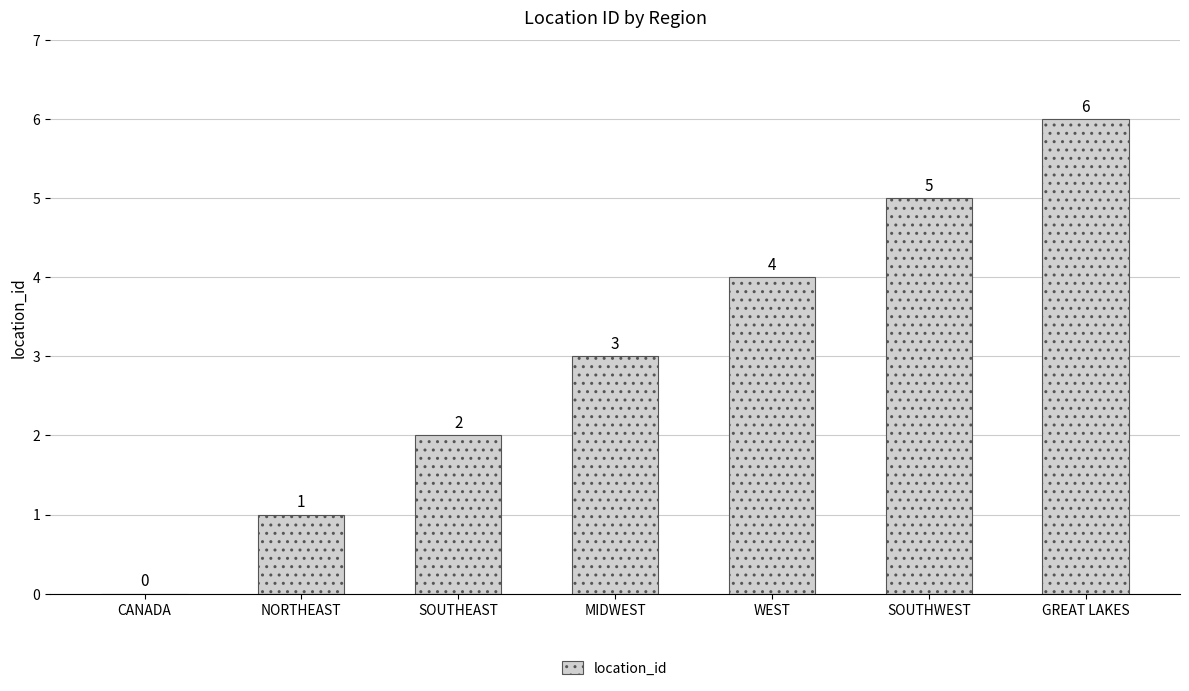

What is the change in value from CANADA to MIDWEST?

+3